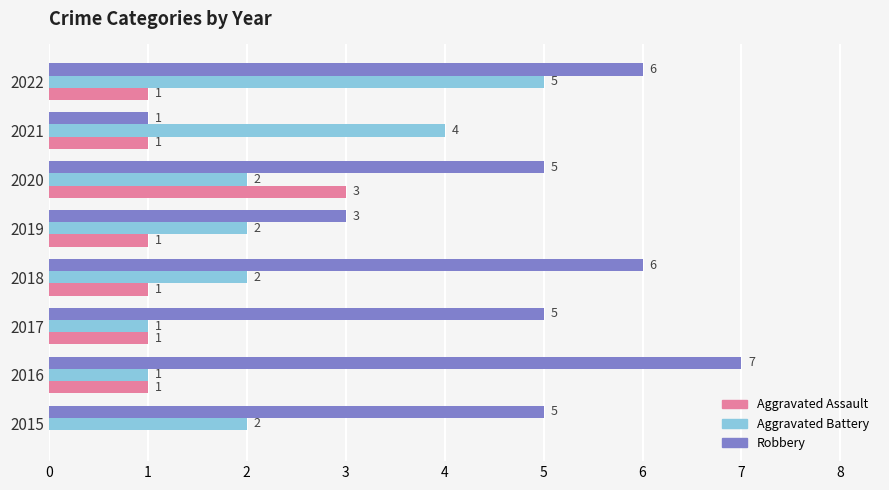

What is the sum of the Robbery values at 2019 and 2020?

8